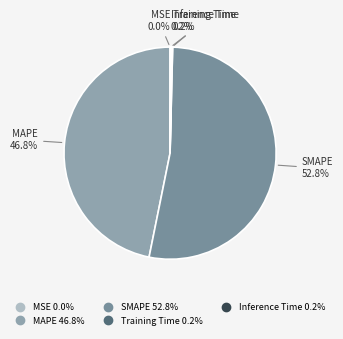

What portion of the pie excludes SMAPE?

47.2%